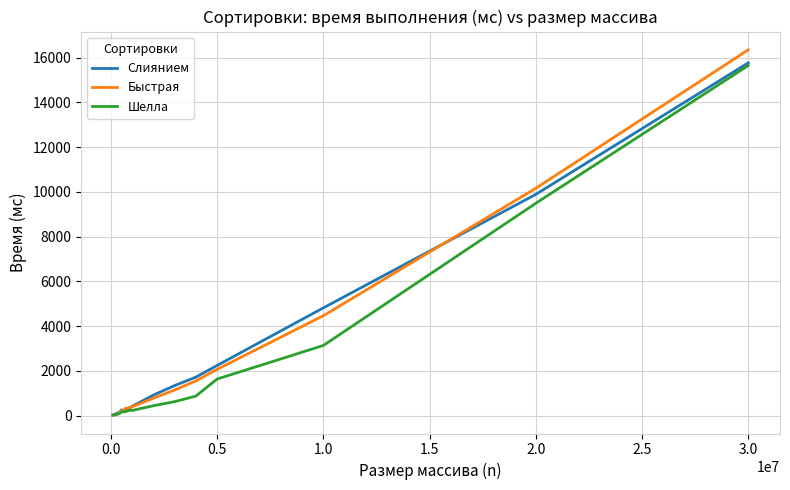

Which series has the largest range (max minus min)?

Быстрая